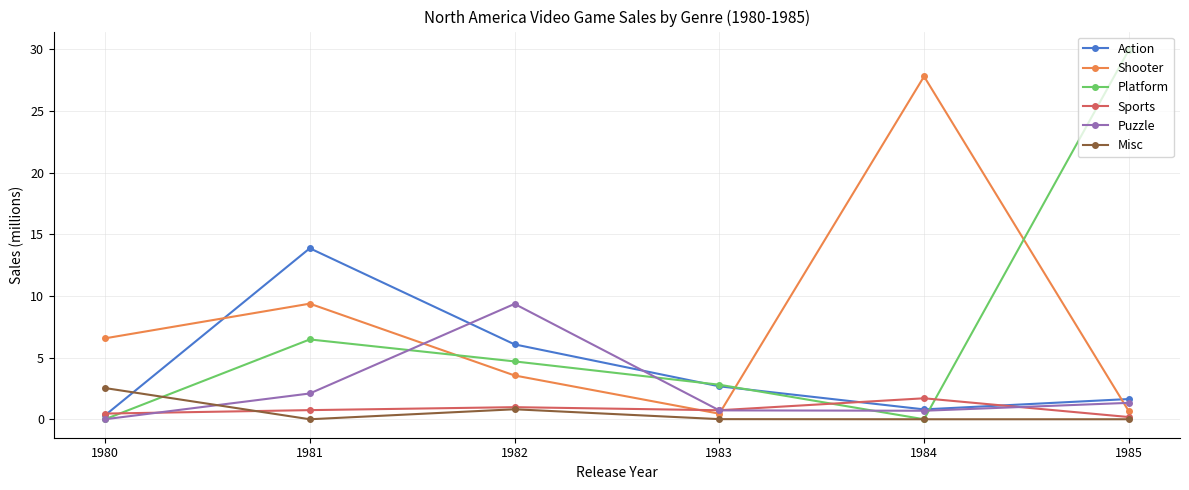

What is the sum of the Sports values at 1981 and 1985?

0.9